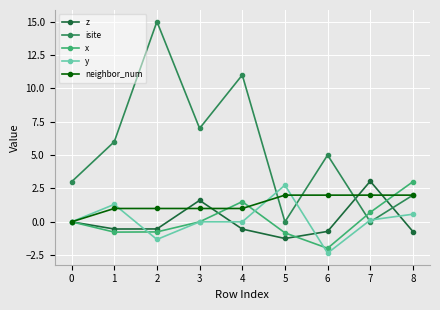

What are all the series names shown in the legend?

z, isite, x, y, neighbor_num